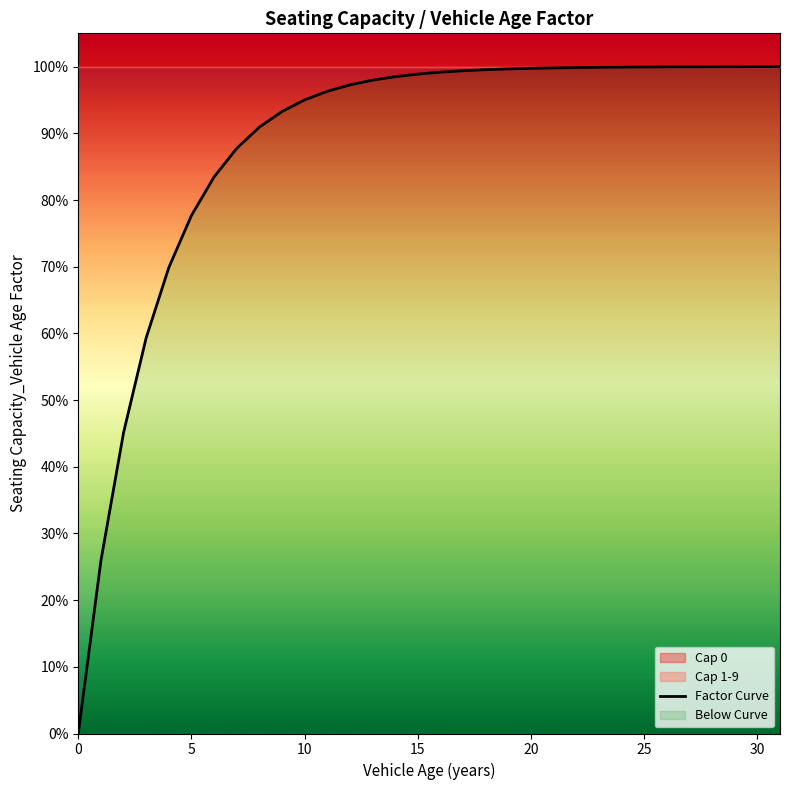

What is the difference between the second highest and second lowest values?

0.7